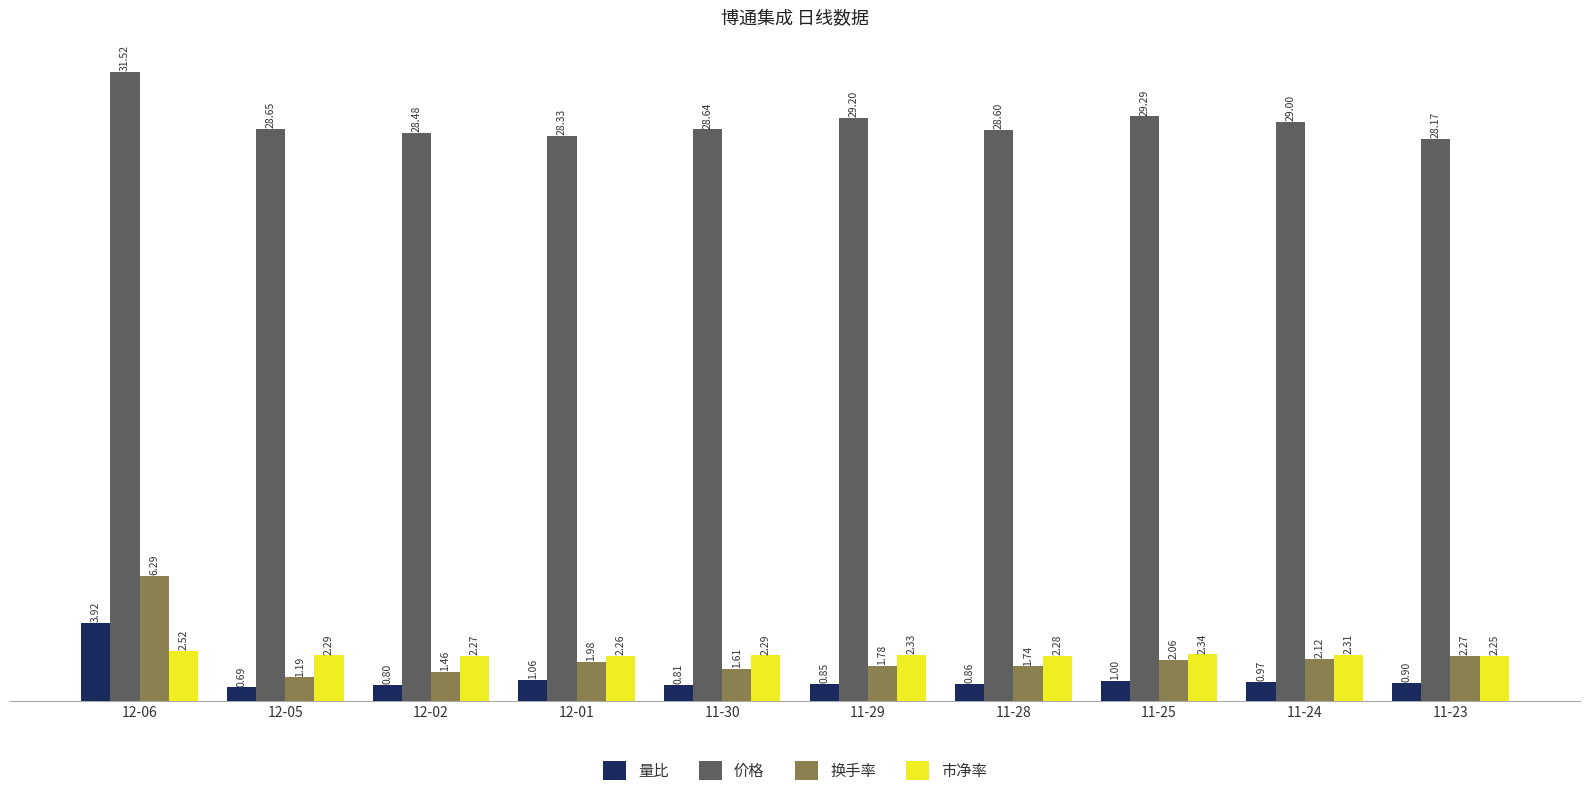

Is the value of 换手率 at 11-24 greater than the value of 量比 at 12-05?

Yes